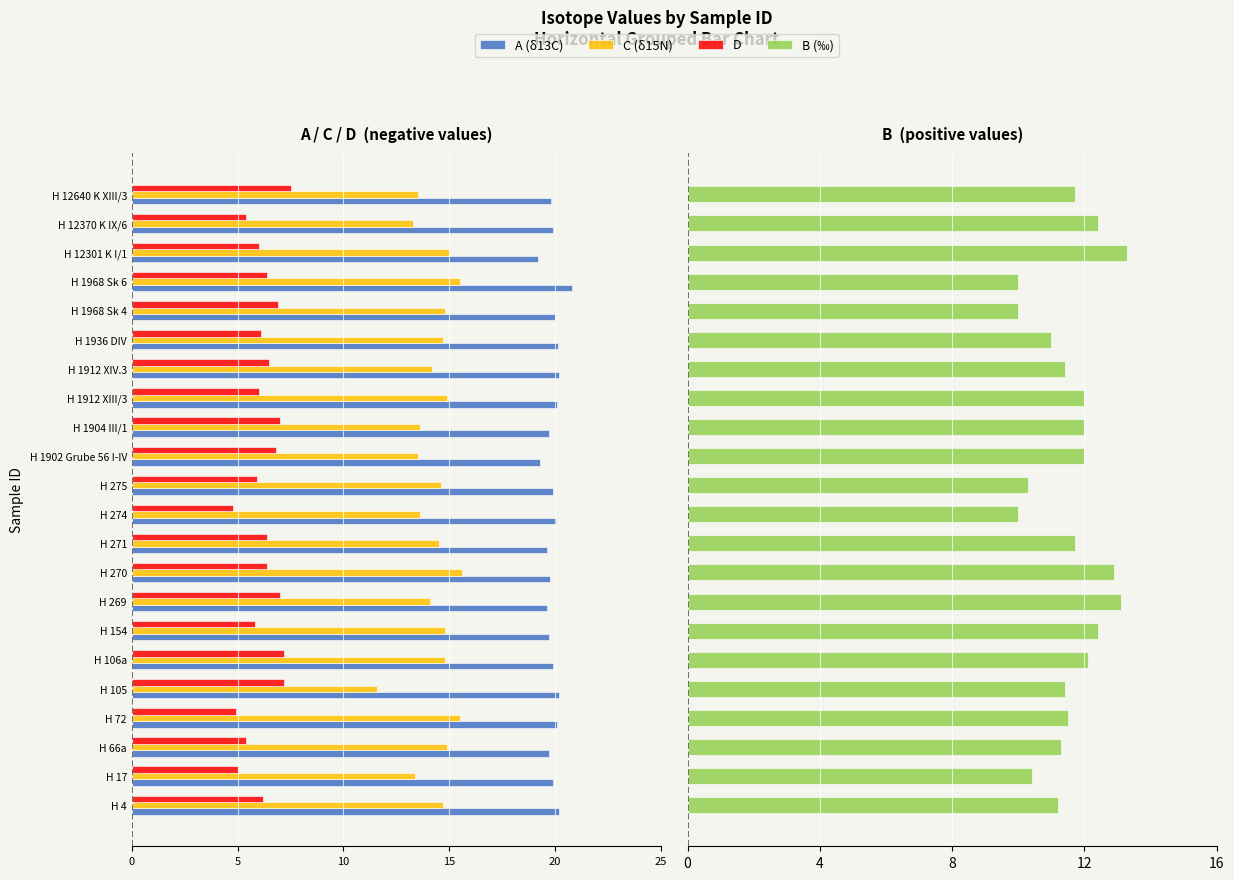

Between H 66a and H 12301 K I/1, which series saw the biggest shift?

B (‰)